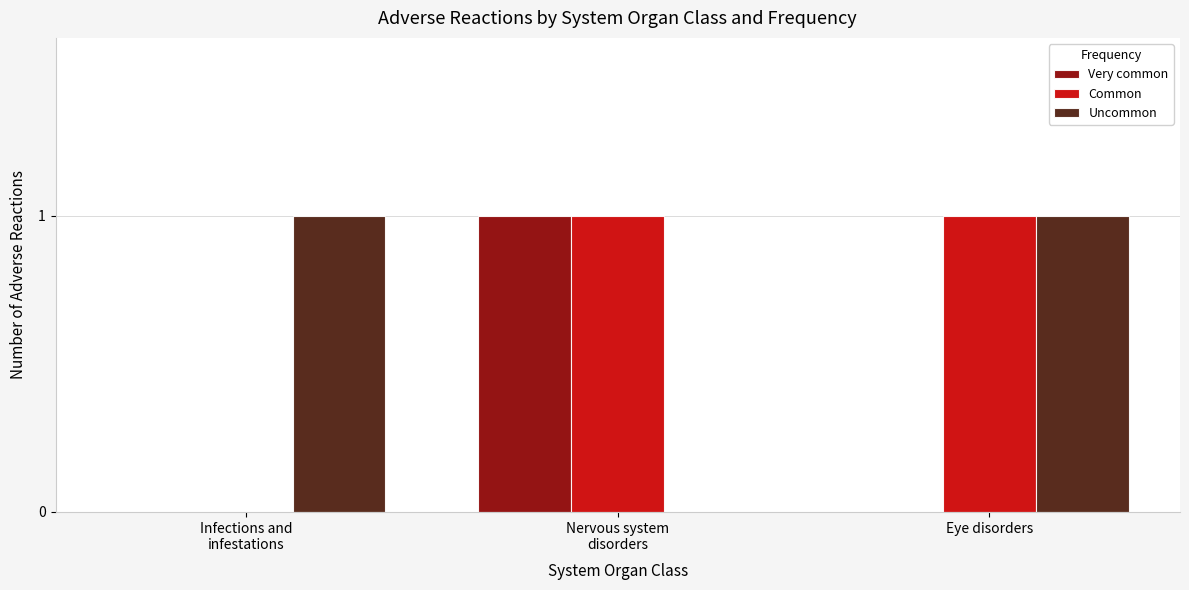

Count the Common values in the range 0 to 1.

3